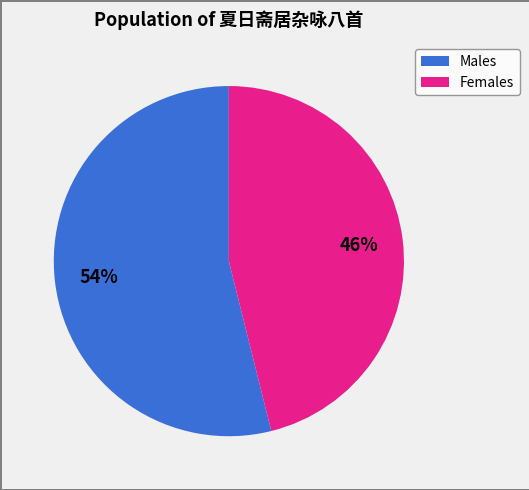

Is there a majority slice in this chart?

Yes